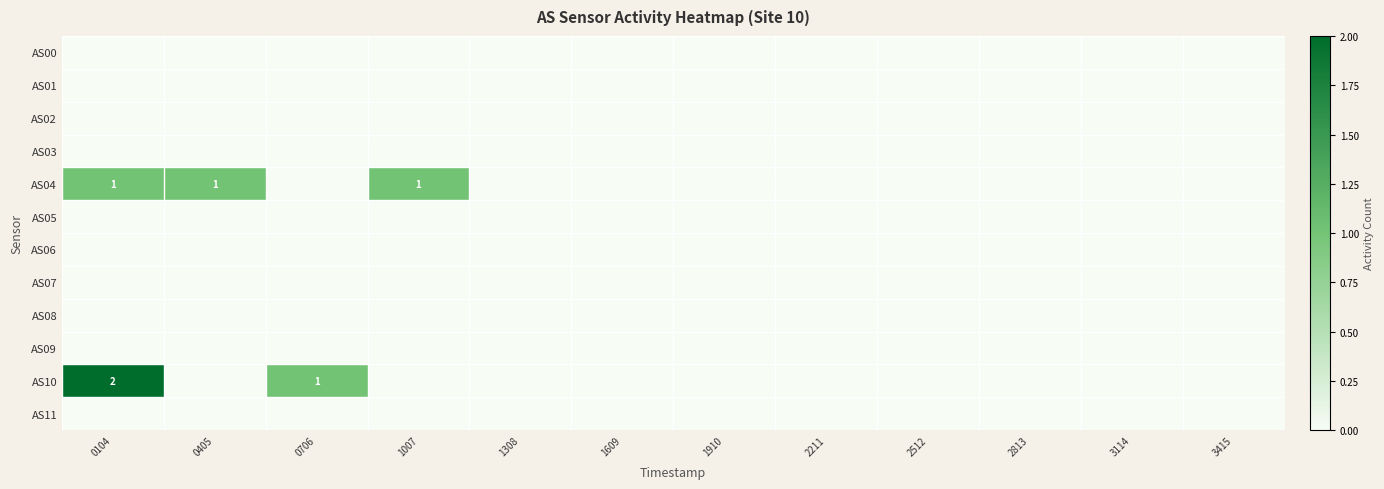

How many distinct data groups are displayed?

12